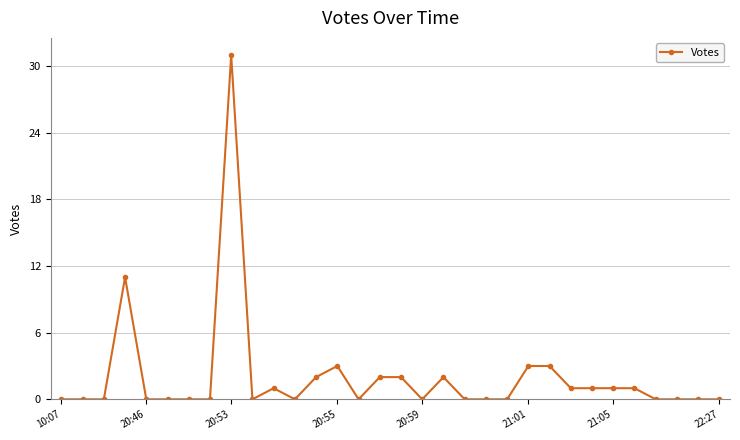

Reading right to left, what are all the values shown in this chart?

0	0	0	0	1	1	1	1	3	3	0	0	0	2	0	2	2	0	3	2	0	1	0	31	0	0	0	0	11	0	0	0